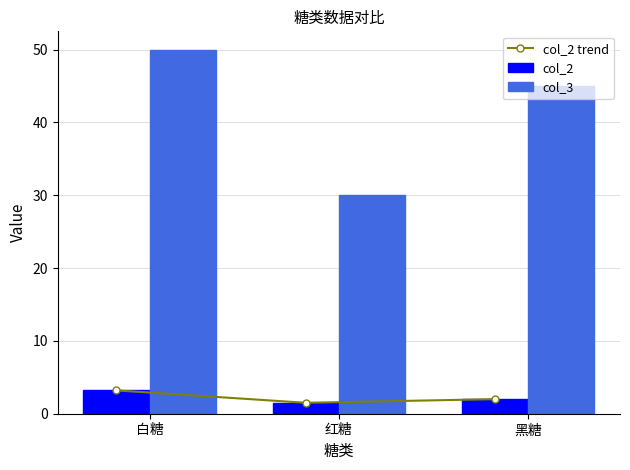

What is the minimum value for col_2?

1.5